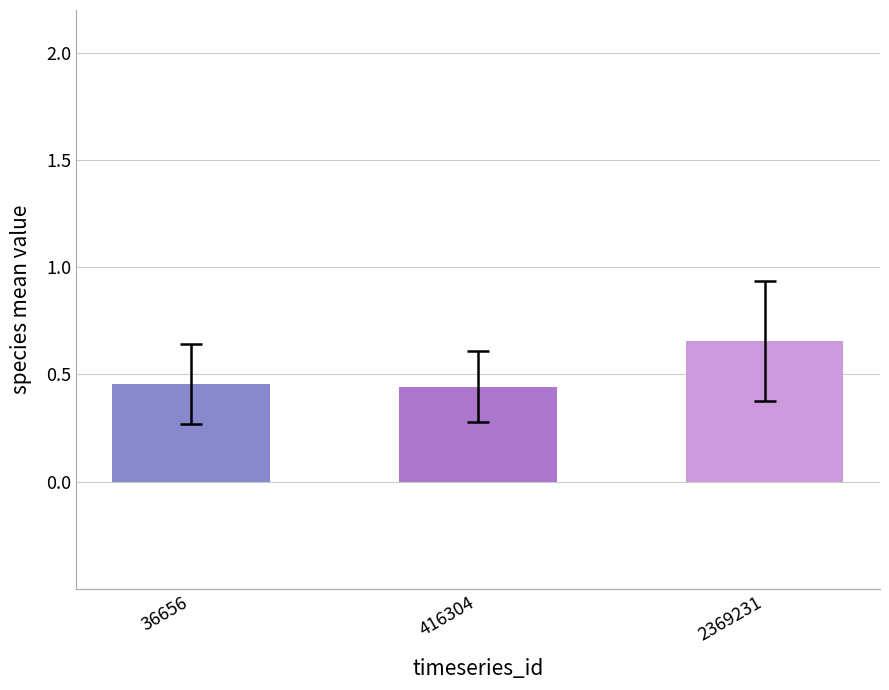

What is the difference between the maximum and minimum values?

0.2